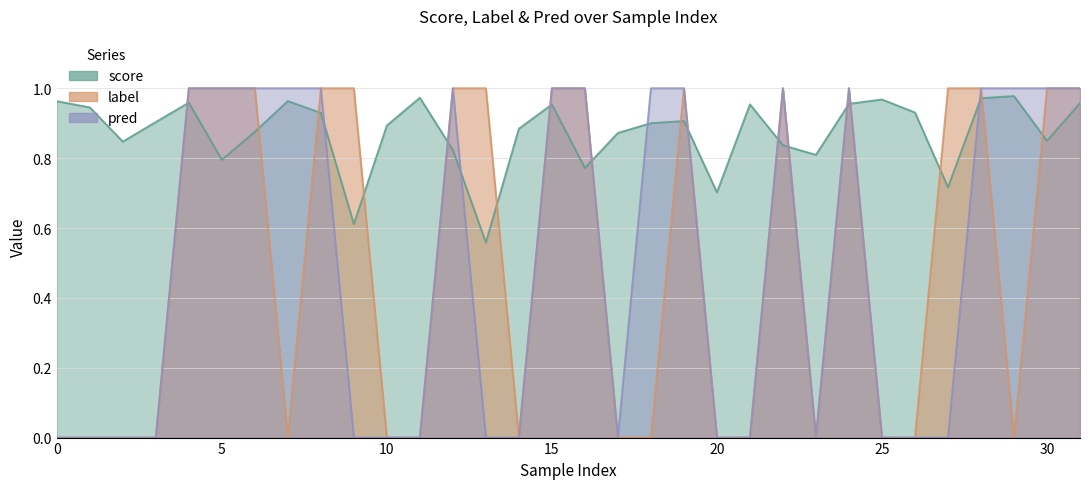

What are all the series names shown in the legend?

score, label, pred